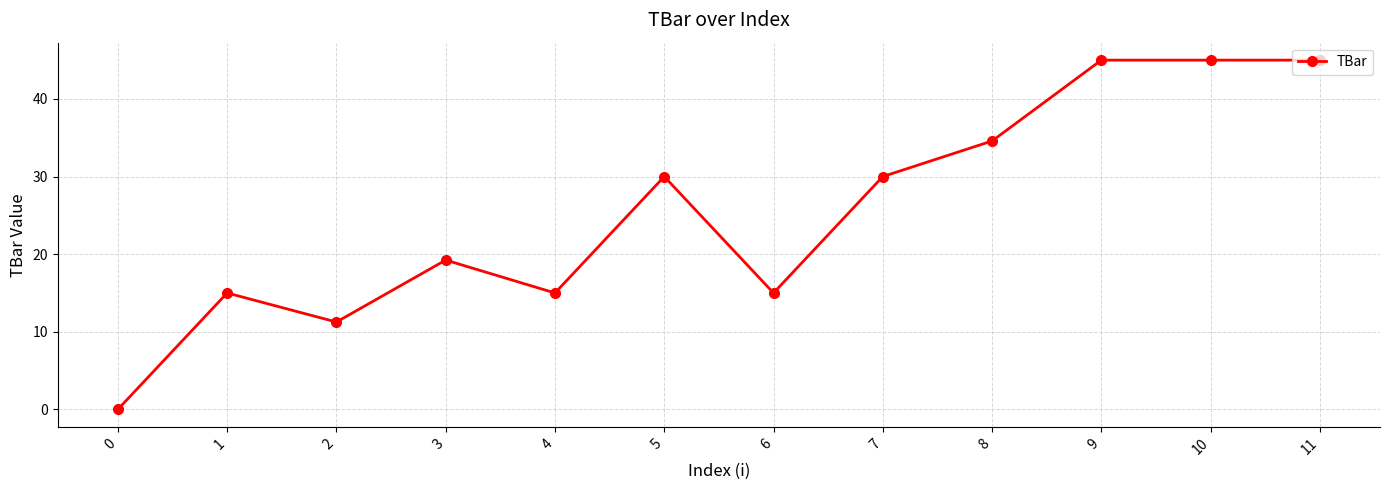

Where is the first local minimum?

2